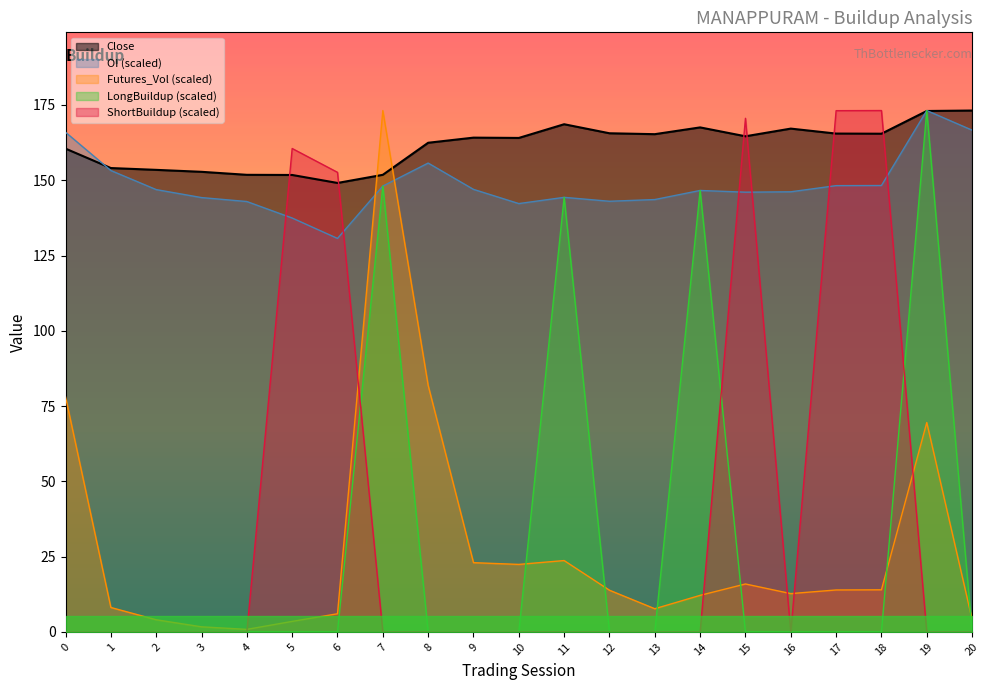

How many series are shown in this chart?

5